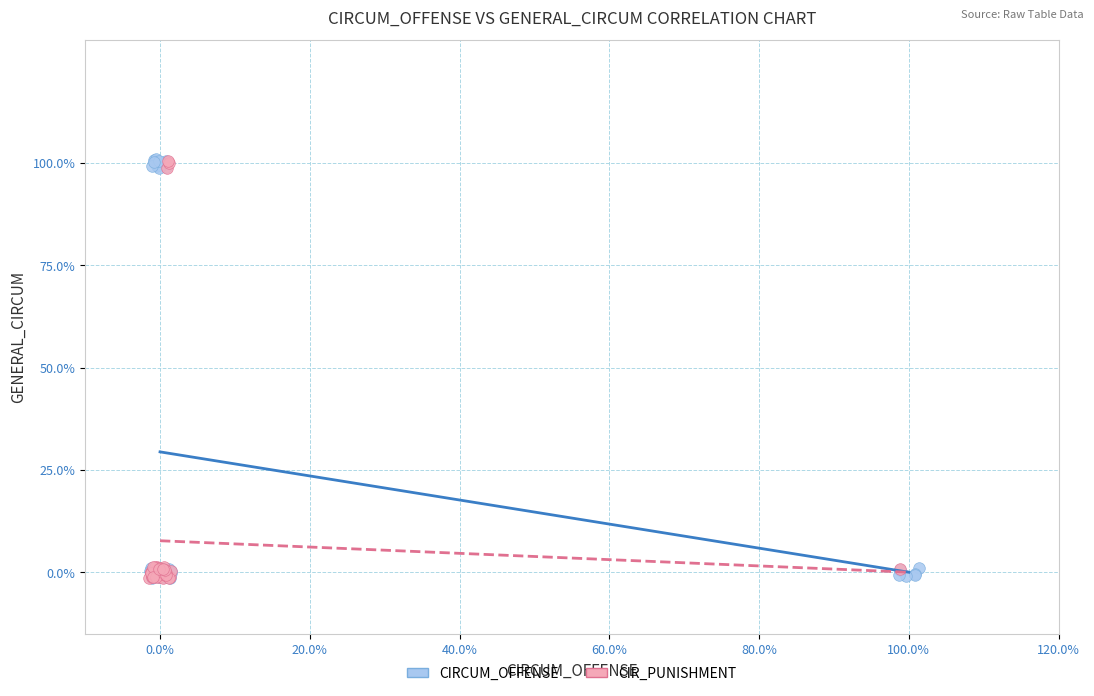

What are all the series names shown in the legend?

CIRCUM_OFFENSE, CIR_PUNISHMENT